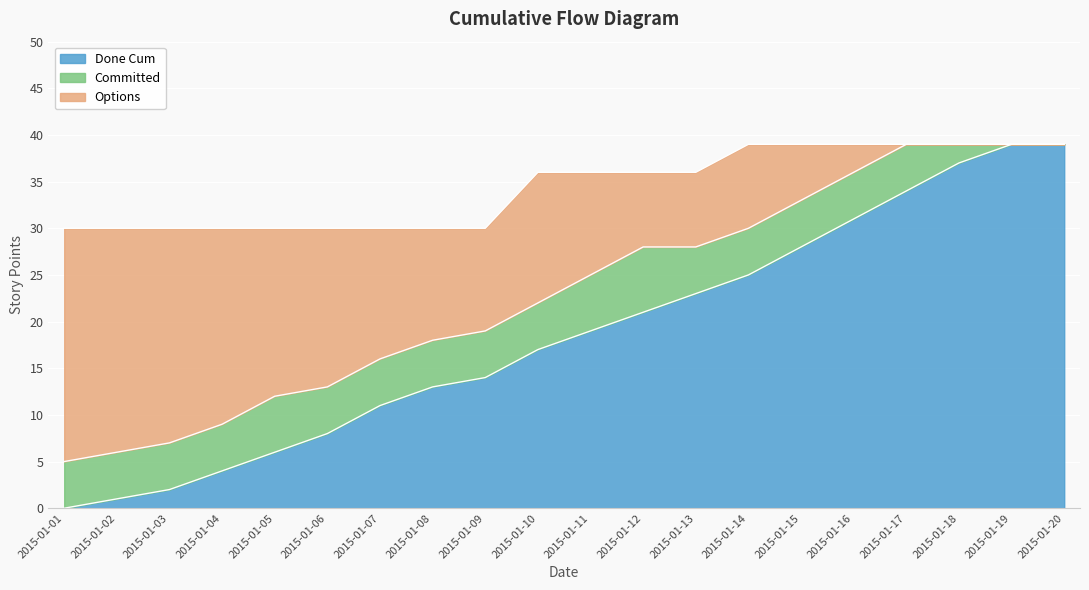

At which category does the chart reach its minimum across all series?

2015-01-01